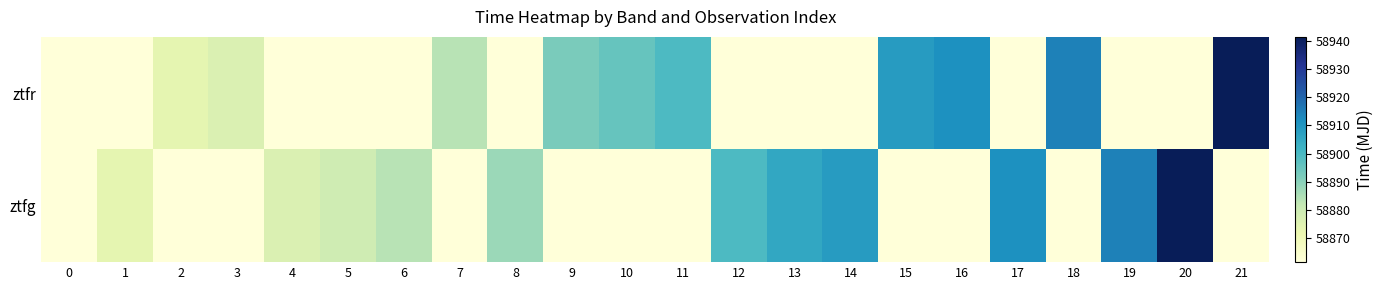

Which has a higher value, 16 or 17?

16